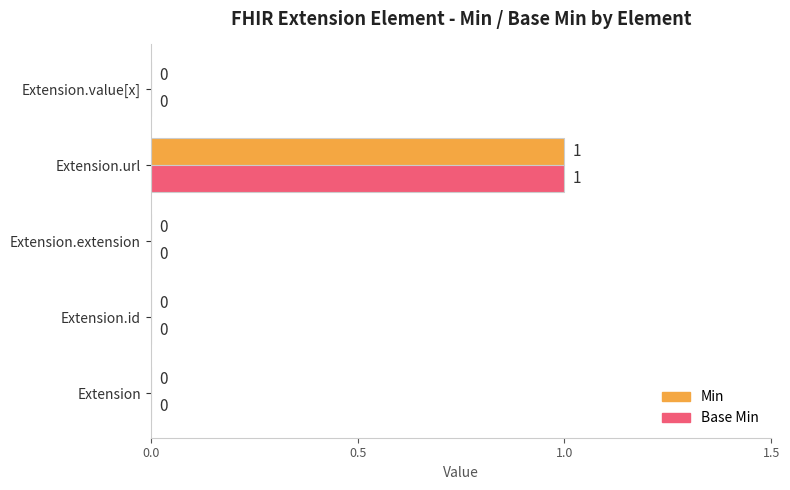

What are all the series names shown in the legend?

Min, Base Min